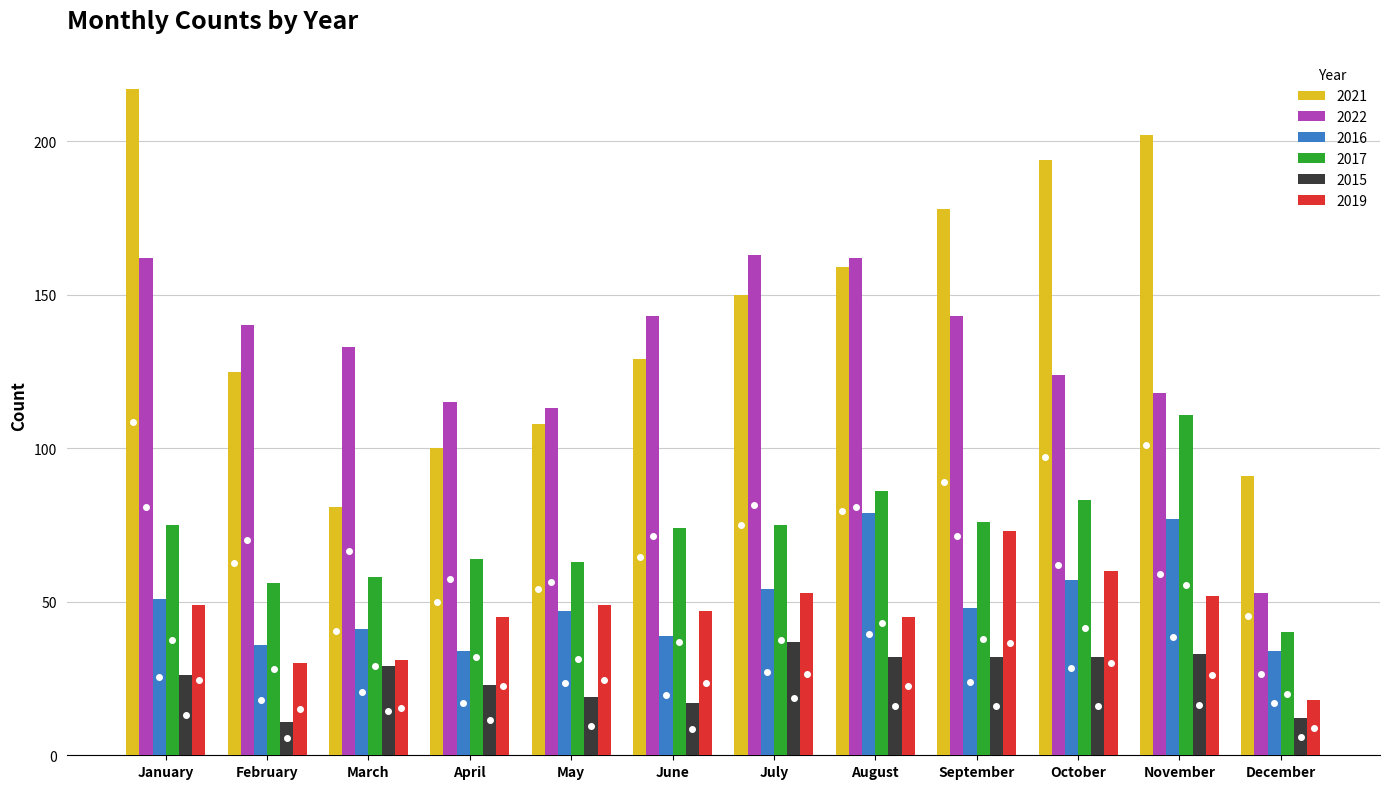

Reading left to right, extract all data points from this chart.

2021: January=217	February=125	March=81	April=100	May=108	June=129	July=150	August=159	September=178	October=194	November=202	December=91
2022: January=162	February=140	March=133	April=115	May=113	June=143	July=163	August=162	September=143	October=124	November=118	December=53
2016: January=51	February=36	March=41	April=34	May=47	June=39	July=54	August=79	September=48	October=57	November=77	December=34
2017: January=75	February=56	March=58	April=64	May=63	June=74	July=75	August=86	September=76	October=83	November=111	December=40
2015: January=26	February=11	March=29	April=23	May=19	June=17	July=37	August=32	September=32	October=32	November=33	December=12
2019: January=49	February=30	March=31	April=45	May=49	June=47	July=53	August=45	September=73	October=60	November=52	December=18